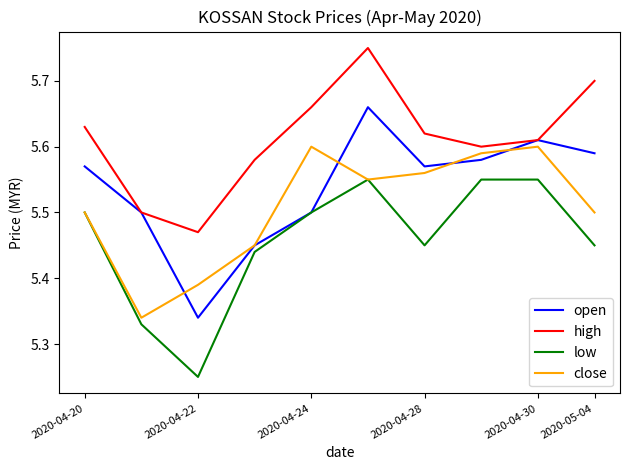

List the series in order of their peak value, lowest first.

low, close, open, high